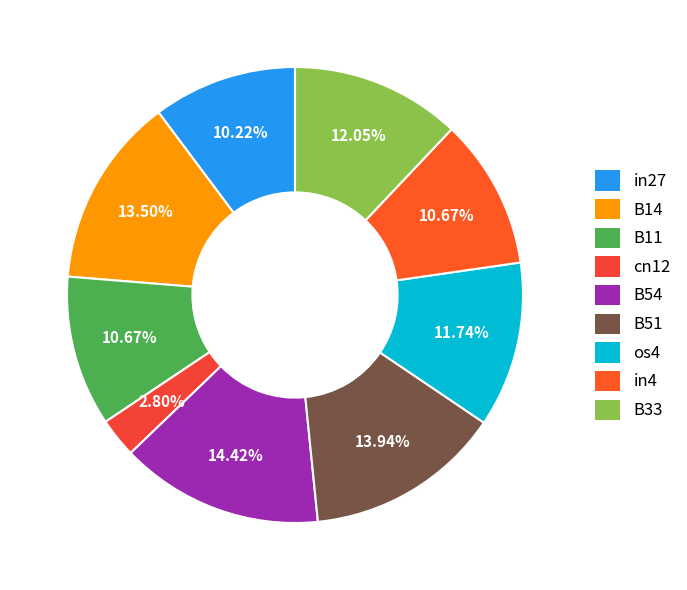

Does os4 account for over 50% of the chart?

No